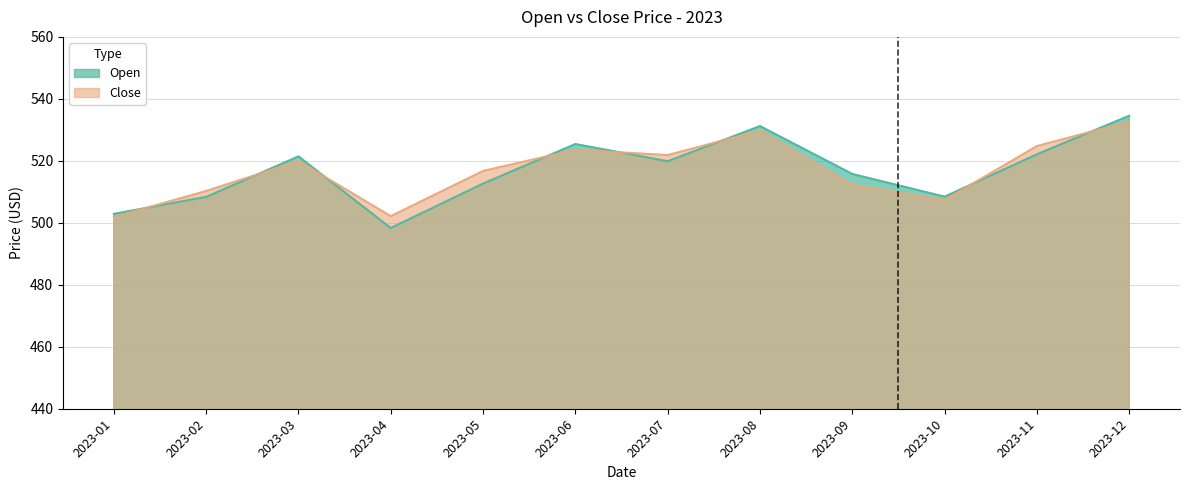

Between 2023-06 and 2023-09, which series saw the biggest shift?

Close